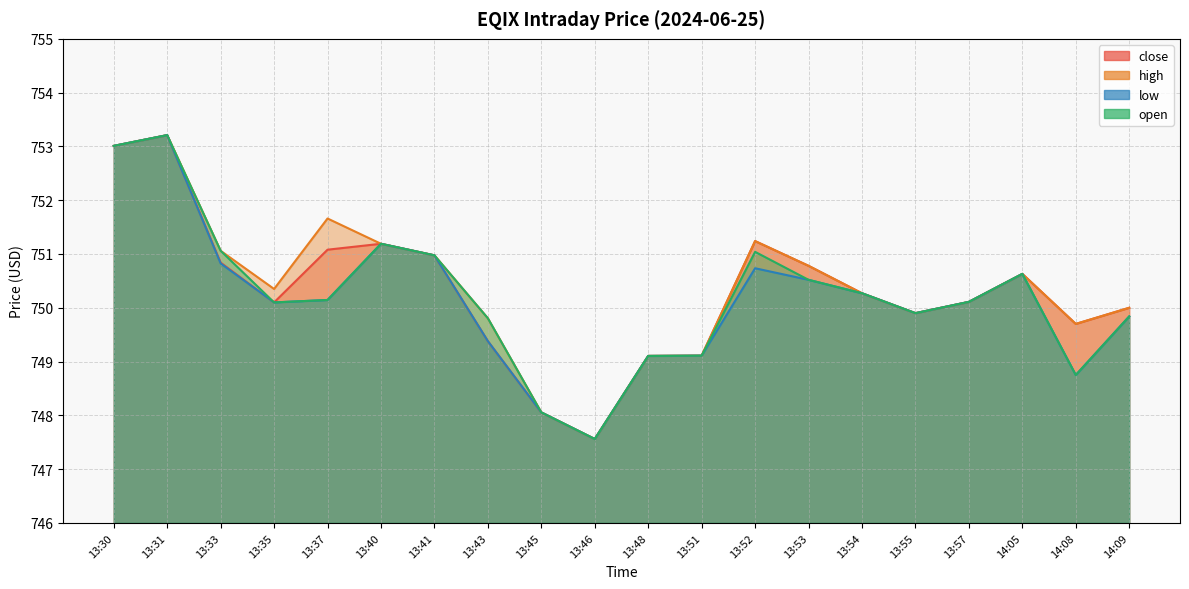

The high series shows 753.2 at 13:31. True or false?

True